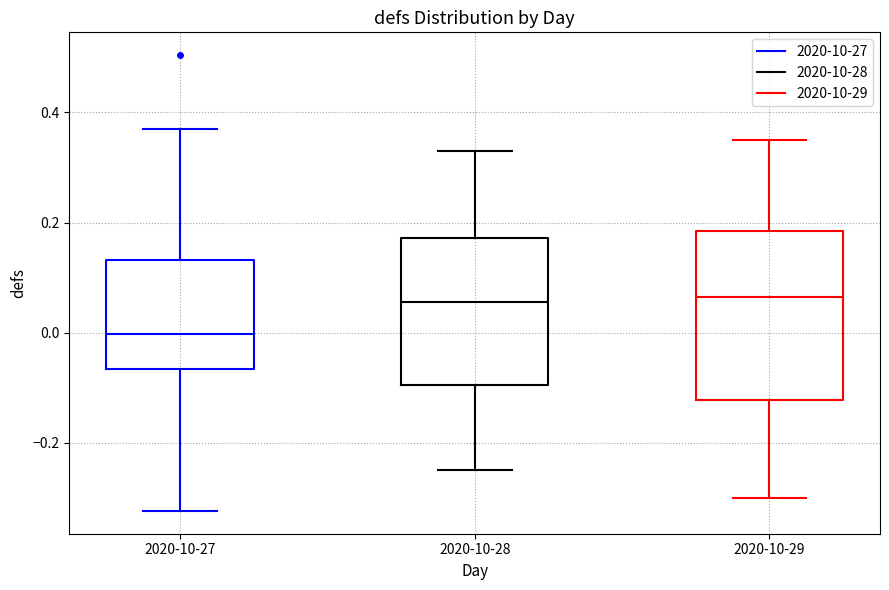

Reading left to right, read every box against the y-axis: the position of its median line, the range the box covers, and the ends of its whiskers. The values are not printed on the chart, so give them approximately, as read against the axis.

2020-10-27: median 0.00, box -0.06 to 0.14, whiskers -0.32 to 0.36
2020-10-28: median 0.06, box -0.10 to 0.18, whiskers -0.24 to 0.34
2020-10-29: median 0.06, box -0.12 to 0.18, whiskers -0.30 to 0.36